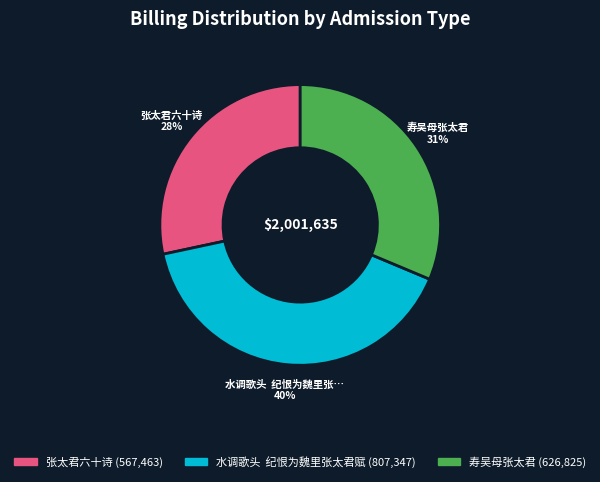

Does any single category account for the majority?

No